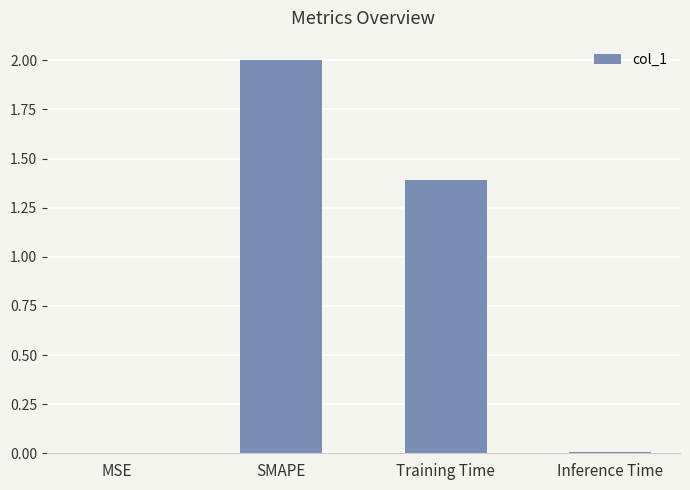

Which has a higher value, Inference Time or SMAPE?

SMAPE